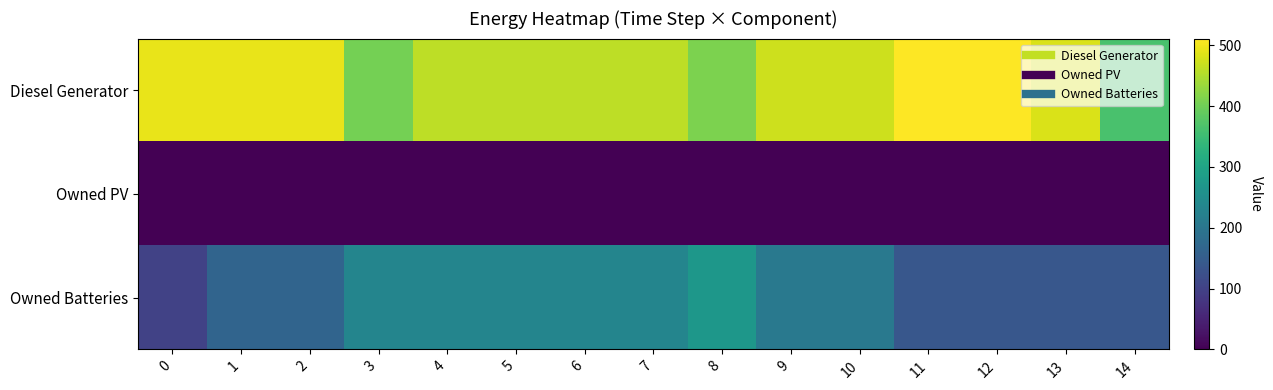

List the series in order of their peak value, lowest first.

Owned PV, Owned Batteries, Diesel Generator